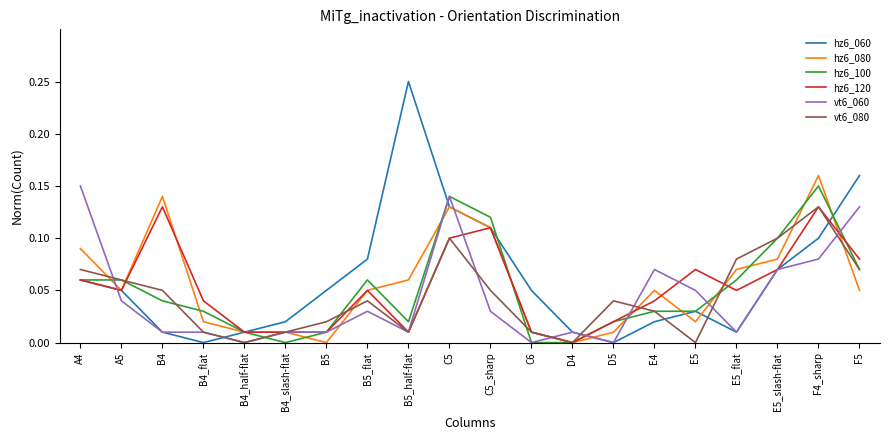

Which category has the highest value across all series?

B5_half-flat